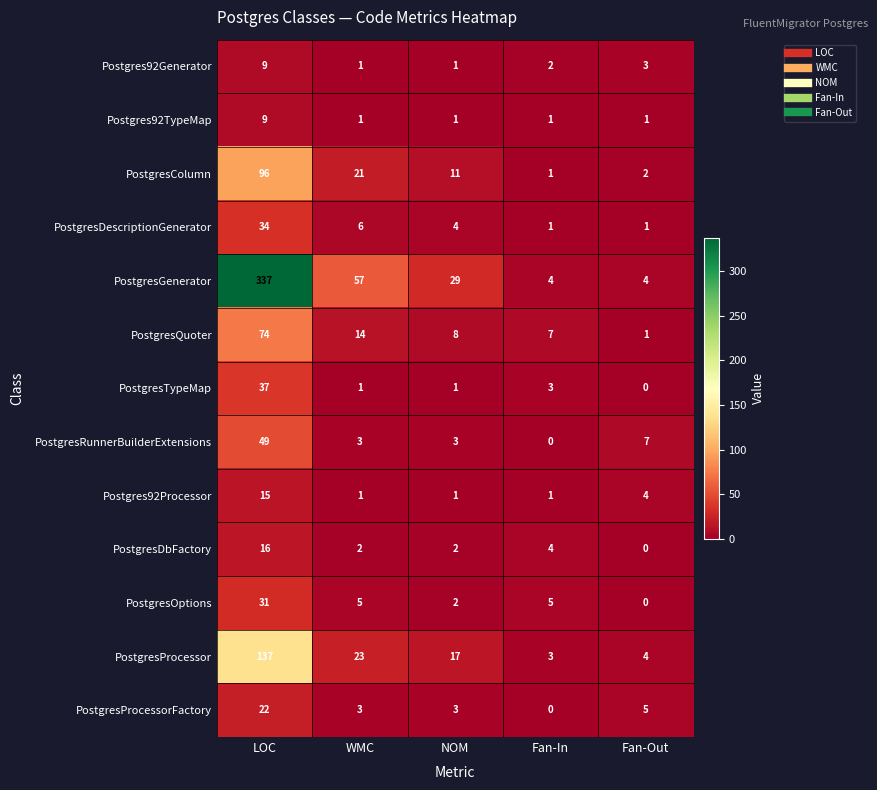

What is the greatest value displayed?

337